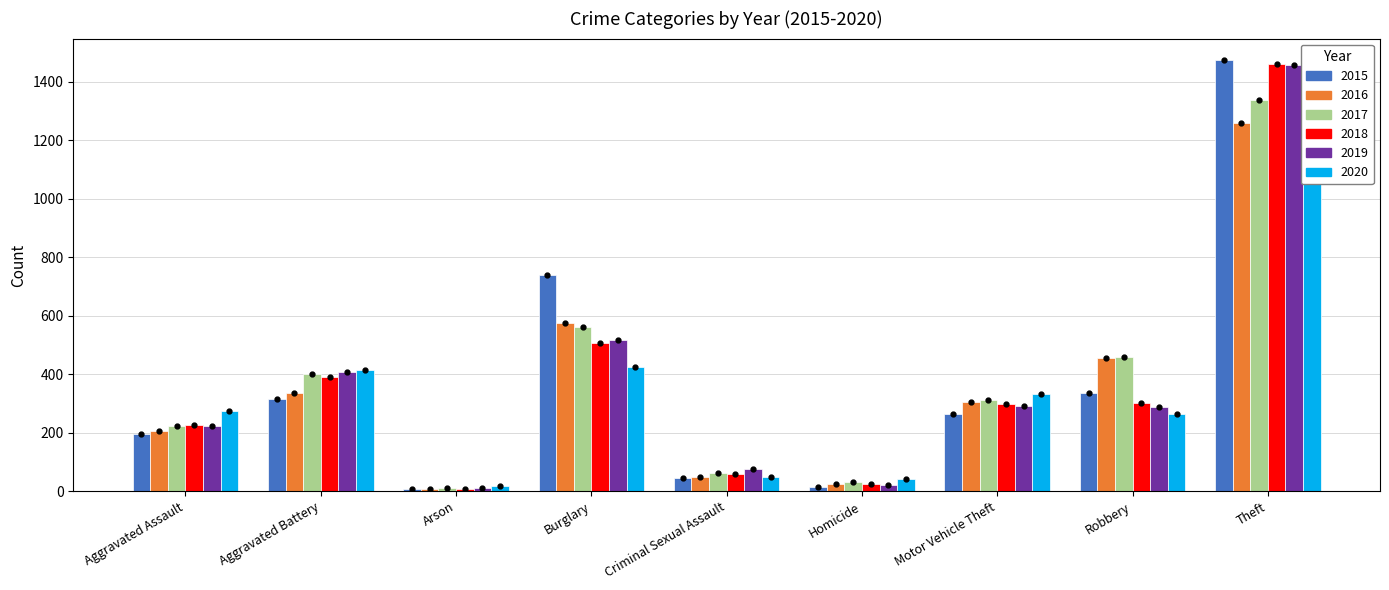

Which series has the largest total across all categories?

2017